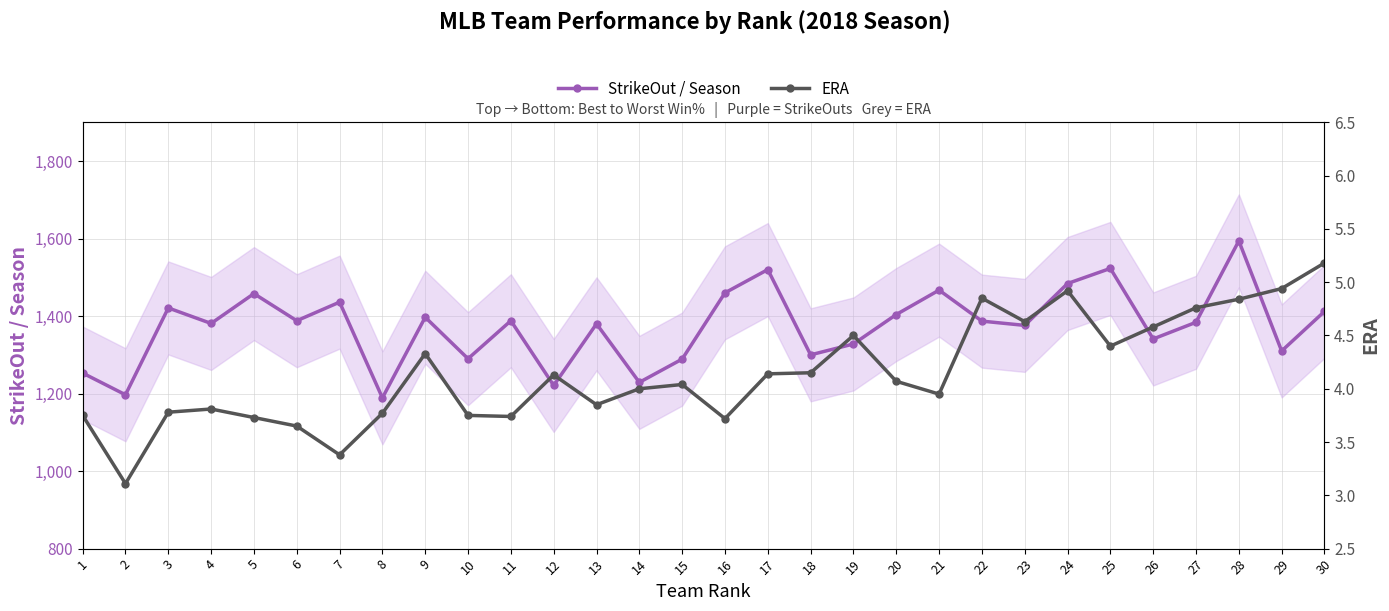

What is the average value of the StrikeOut / Season series?

1374